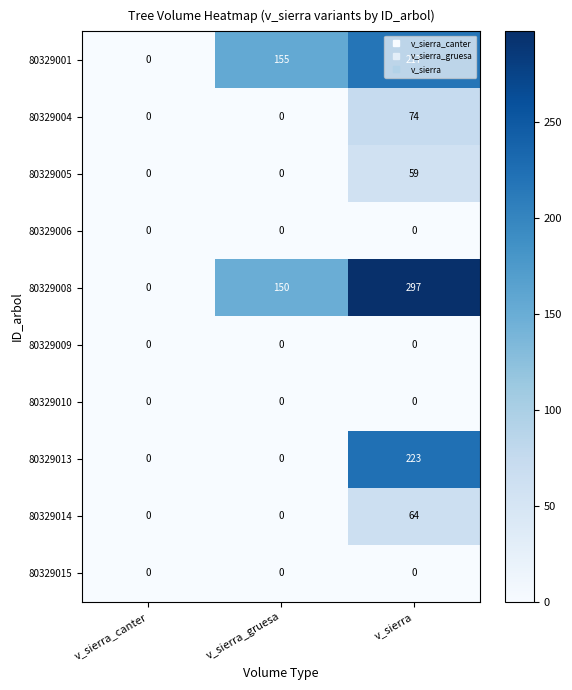

Which series has the largest total across all categories?

80329008